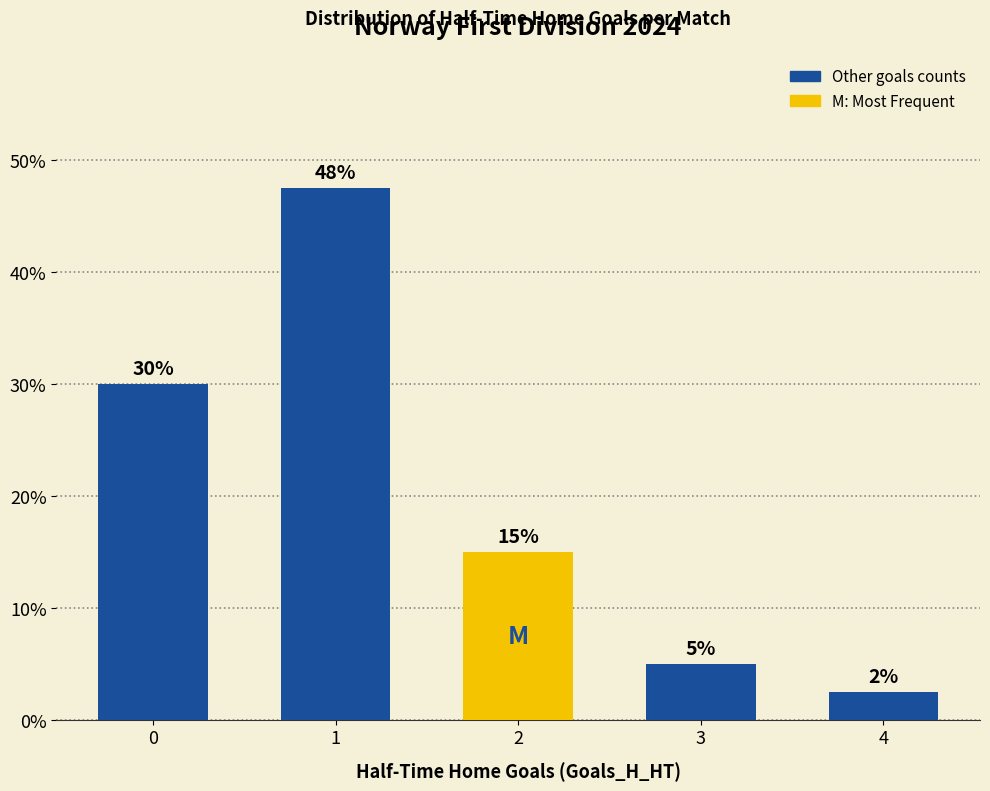

List the labels in order of value, largest first.

1, 0, 2, 3, 4